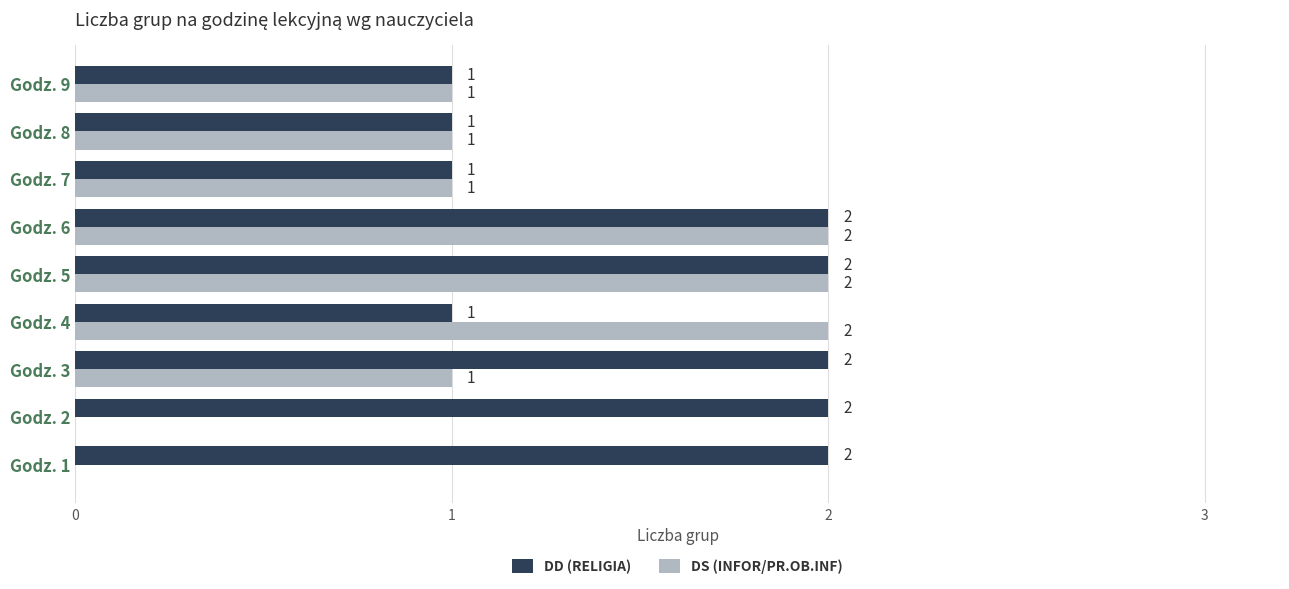

How many distinct data groups are displayed?

2